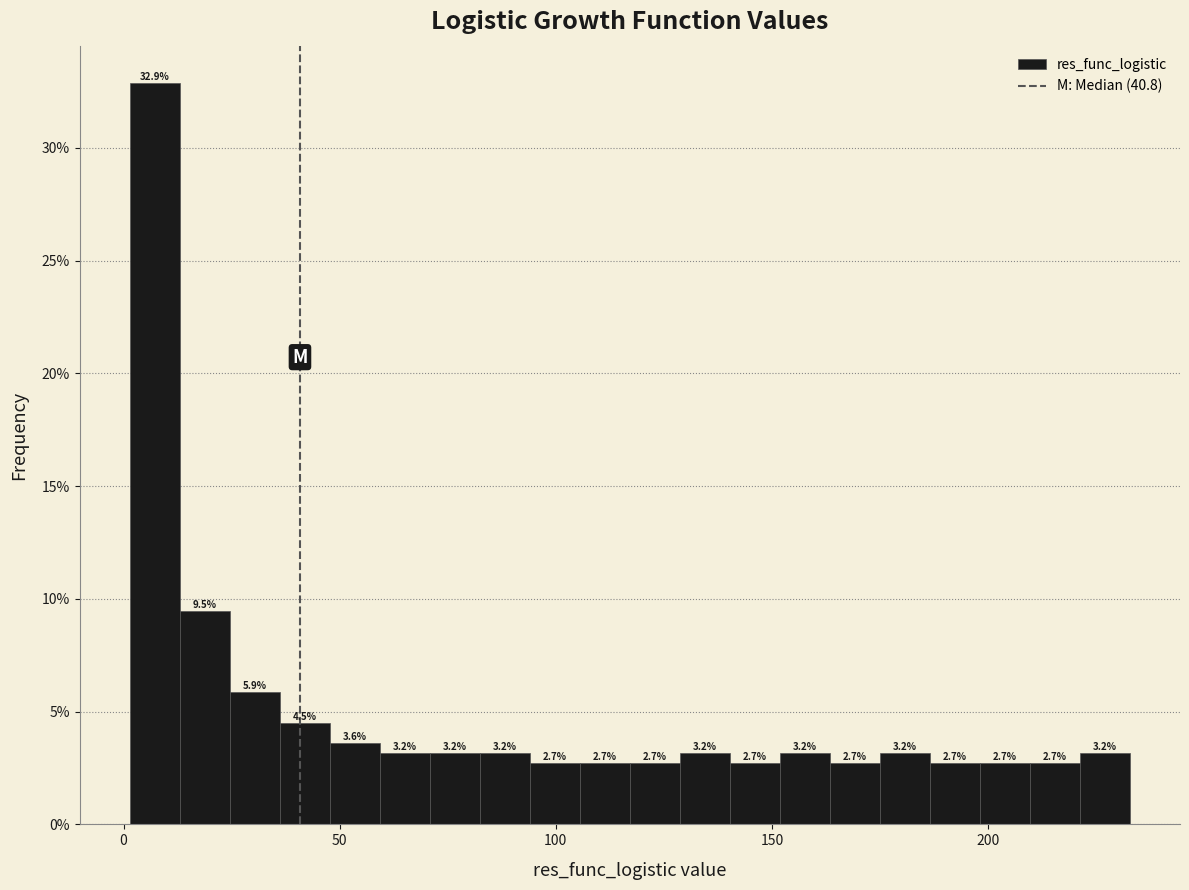

Read against the x-axis, roughly where is the centre of the tallest bar?

5